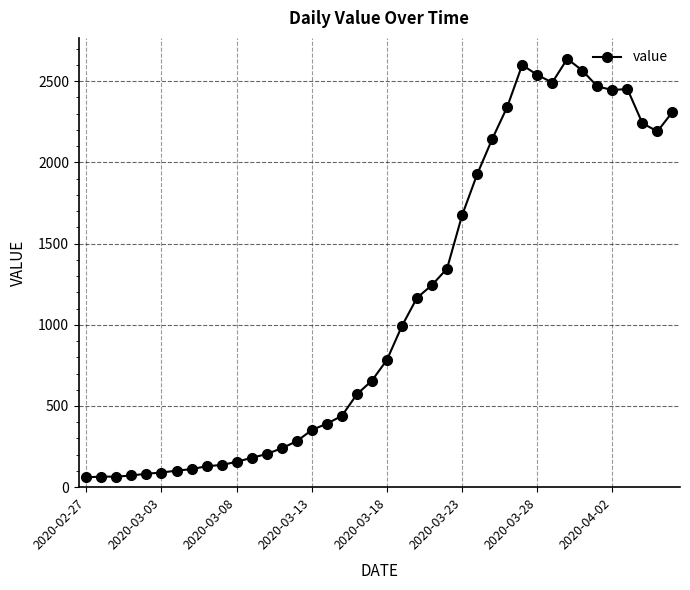

What is the value of the 20th point from the left?

656